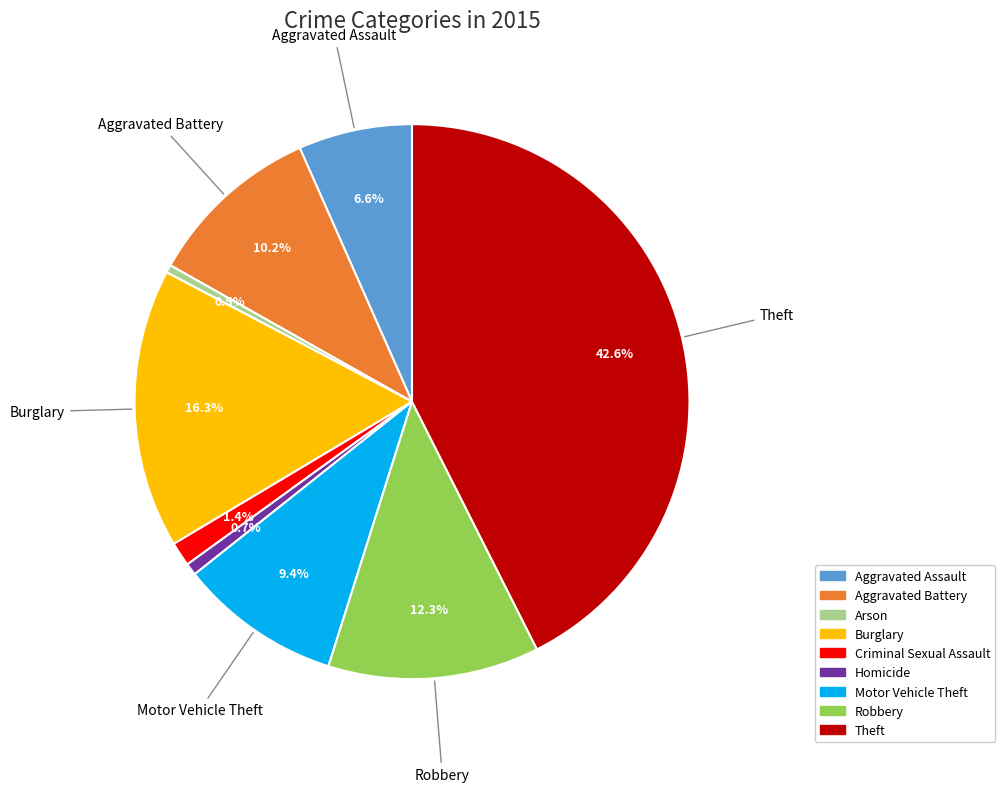

To the nearest percent, what is the difference between the largest and smallest slice percentages?

42%